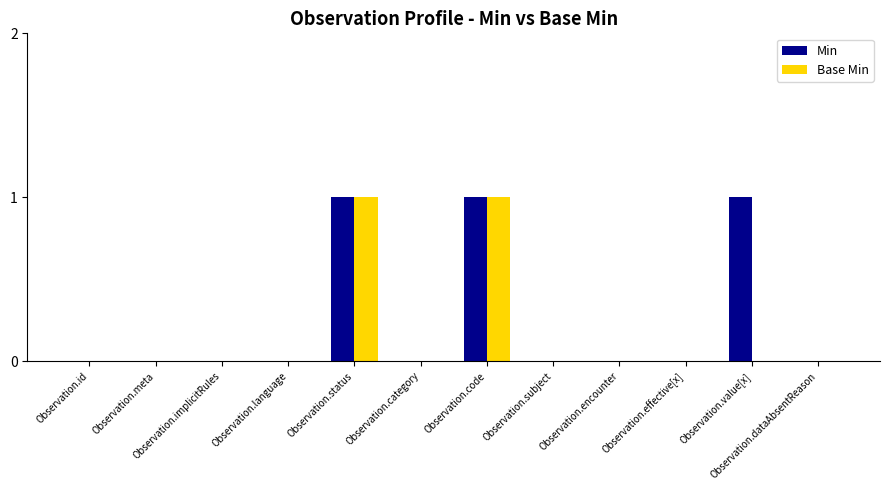

Which series has the largest total across all categories?

Min